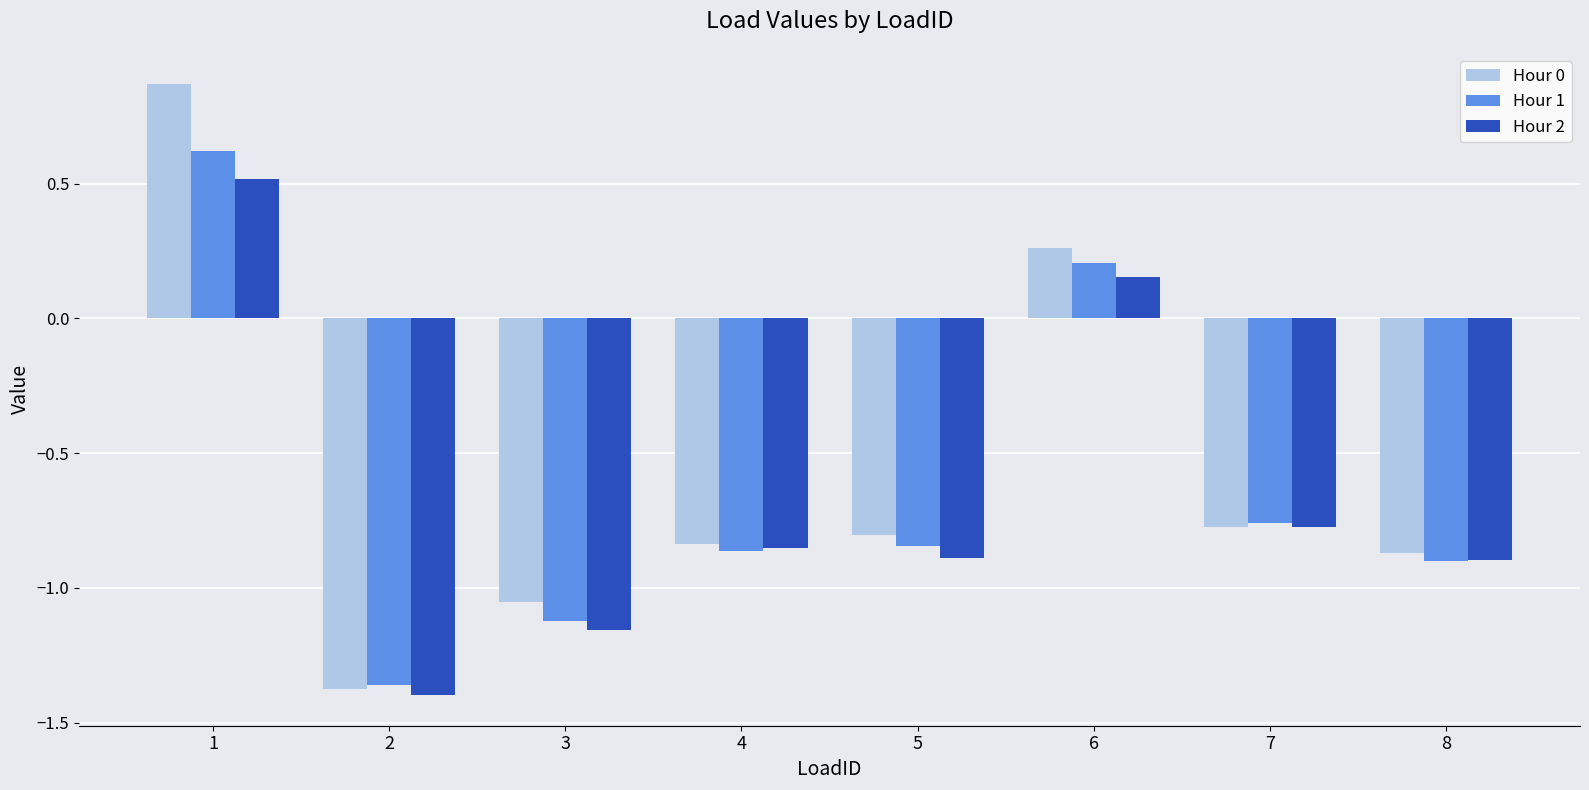

What is the difference between the maximum and minimum values in the Hour 0 series?

2.2